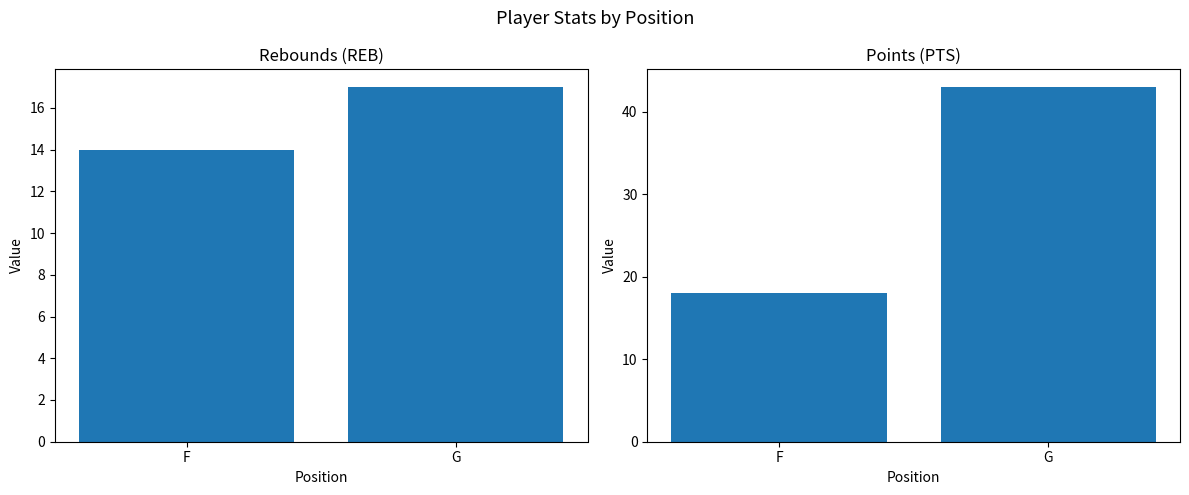

The value of PTS at G is 12. True or false?

False